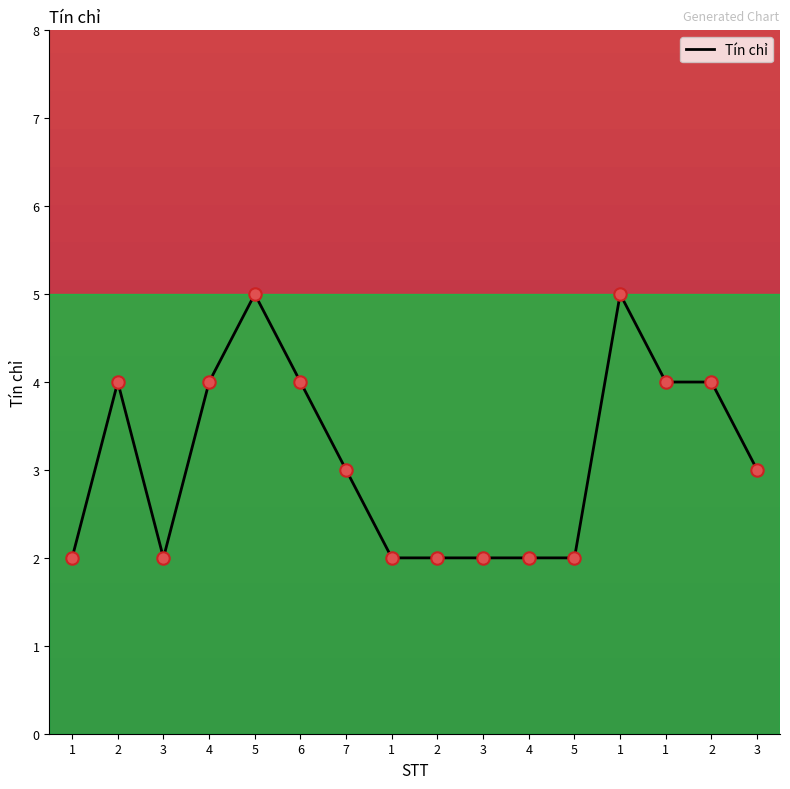

What is the ratio of the value at 5 to the value at 2?

1.2